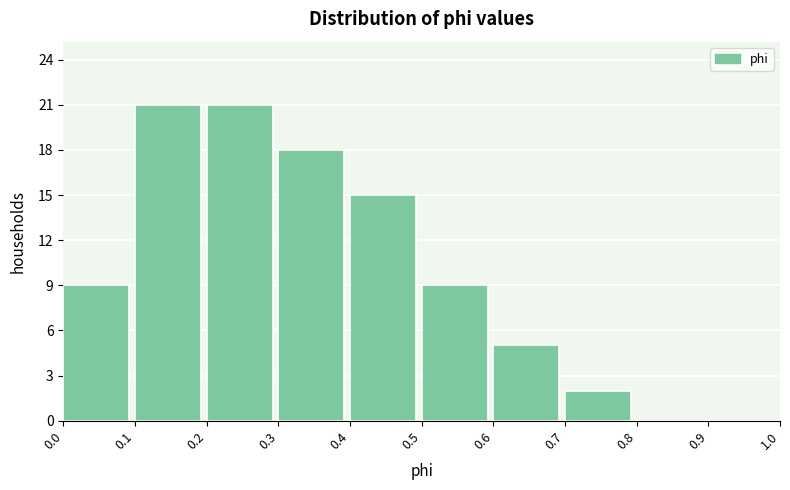

Reading left to right, transcribe this chart: for each bar, give the range it covers on the x-axis and its height. The values are not printed on the chart, so give them approximately, as read against the axis.

0.0 to 0.1: 9
0.1 to 0.2: 21
0.2 to 0.3: 21
0.3 to 0.4: 18
0.4 to 0.5: 15
0.5 to 0.6: 9
0.6 to 0.7: 5
0.7 to 0.8: 2
0.8 to 0.9: 0
0.9 to 1.0: 0